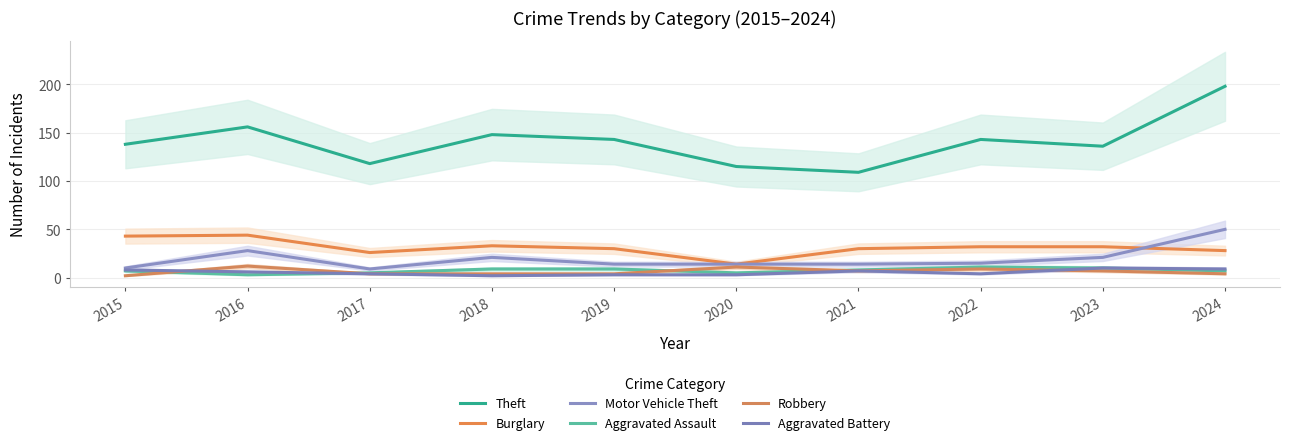

True or false: Theft and Aggravated Assault intersect in this chart.

False